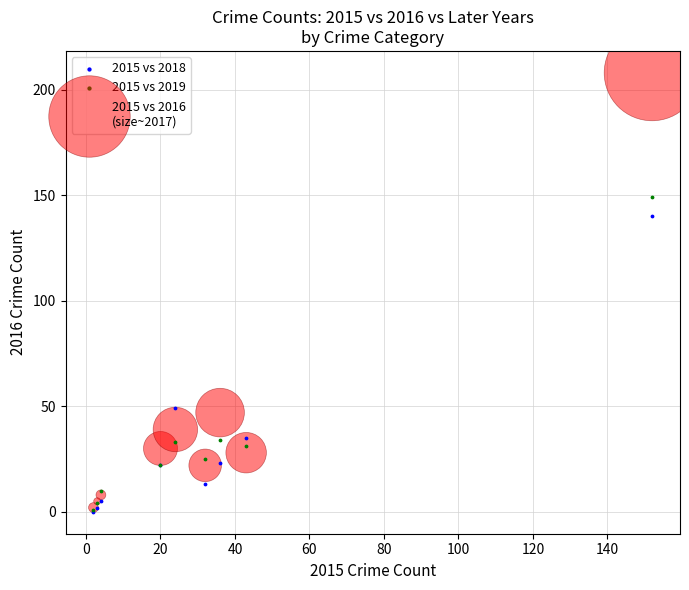

Across all series, what Y value is closest to 104?

140